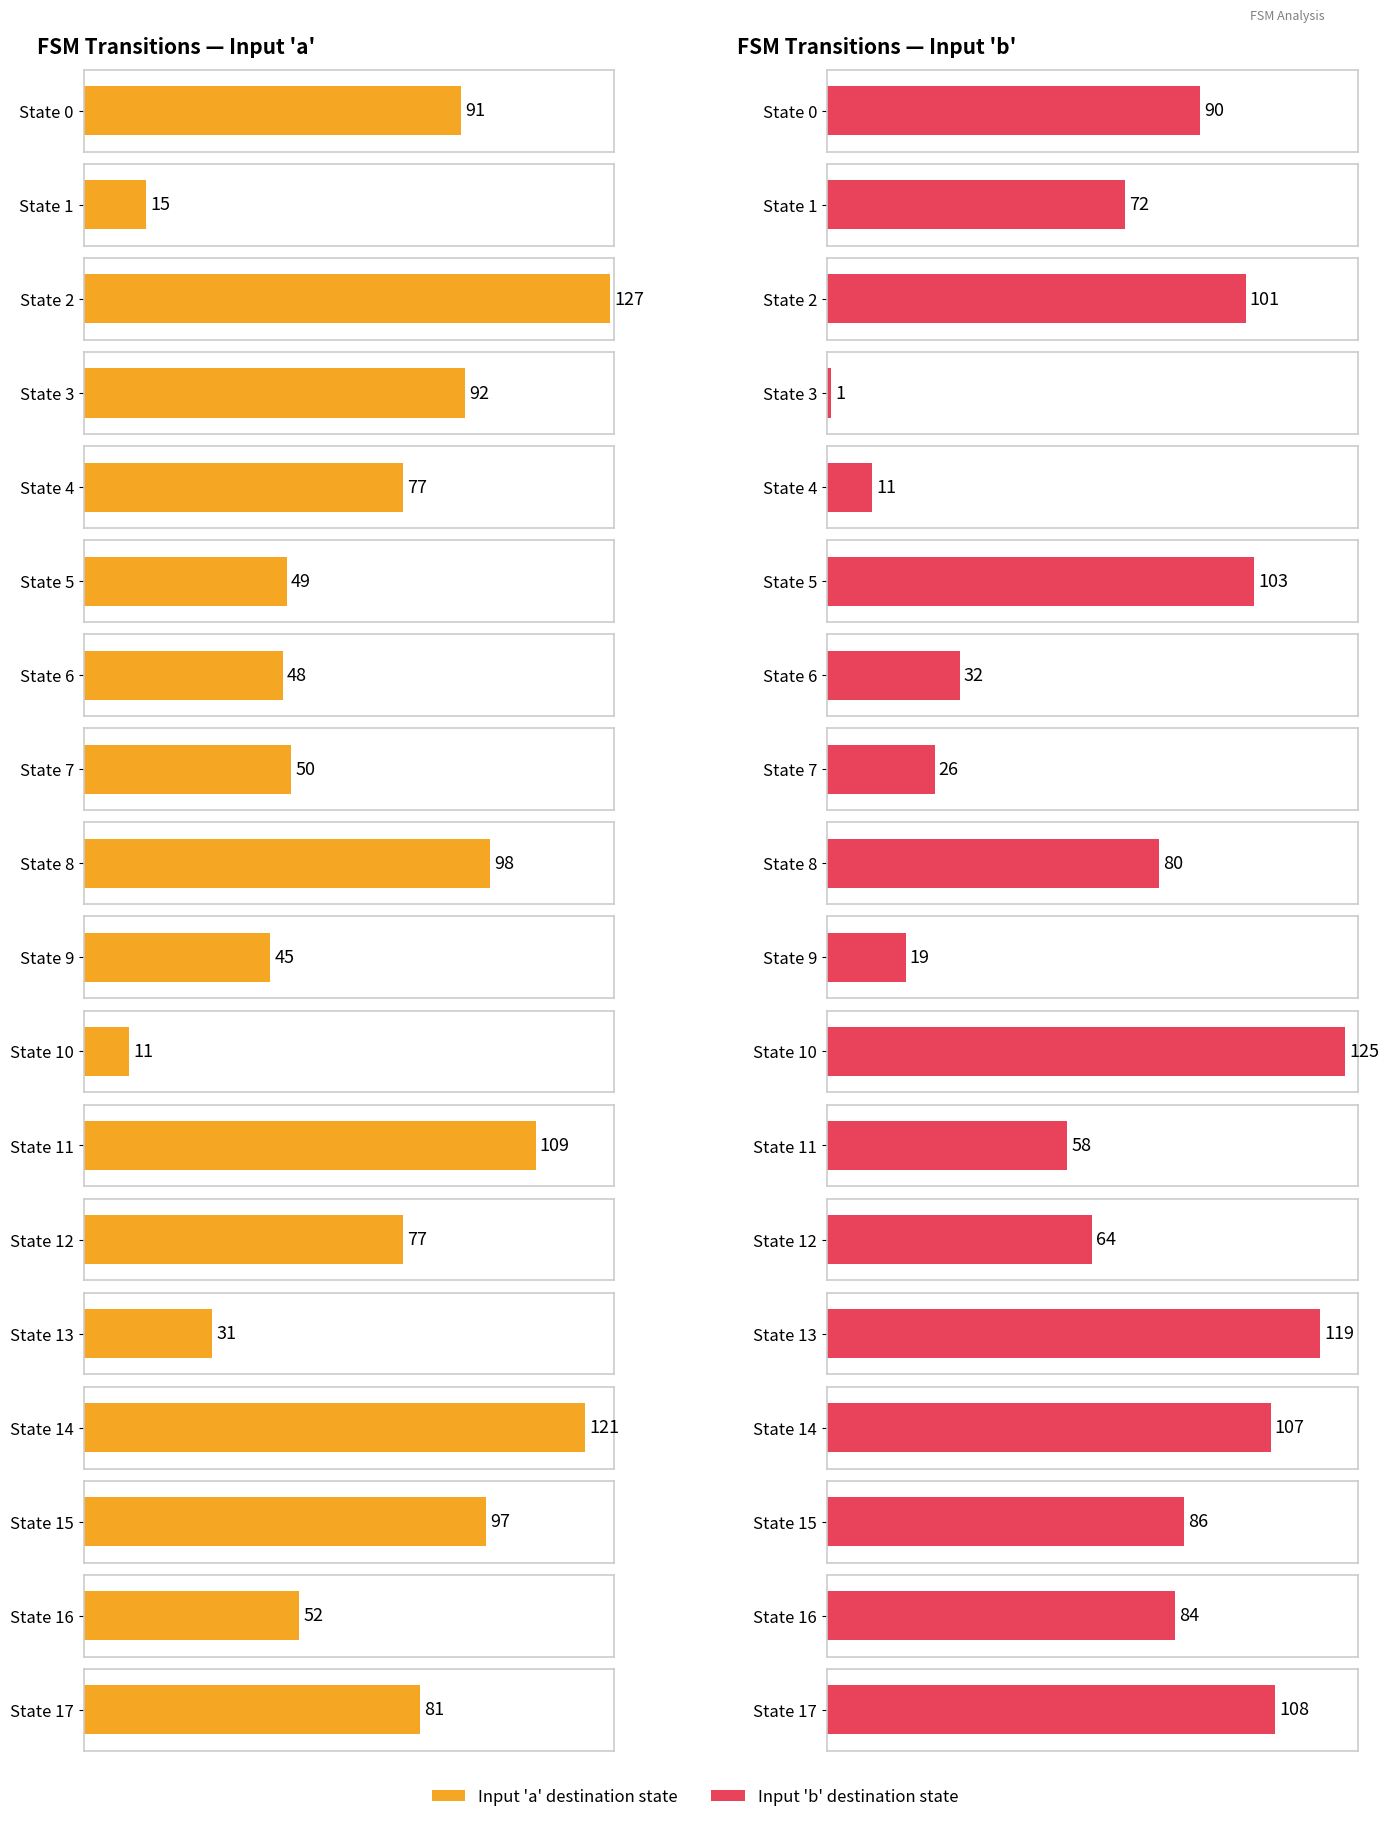

Reading right to left, extract all data points from this chart.

source_state: 17	16	15	14	13	12	11	10	9	8	7	6	5	4	3	2	1	0
destination_state_a: 81	52	97	121	31	77	109	11	45	98	50	48	49	77	92	127	15	91
destination_state_b: 108	84	86	107	119	64	58	125	19	80	26	32	103	11	1	101	72	90